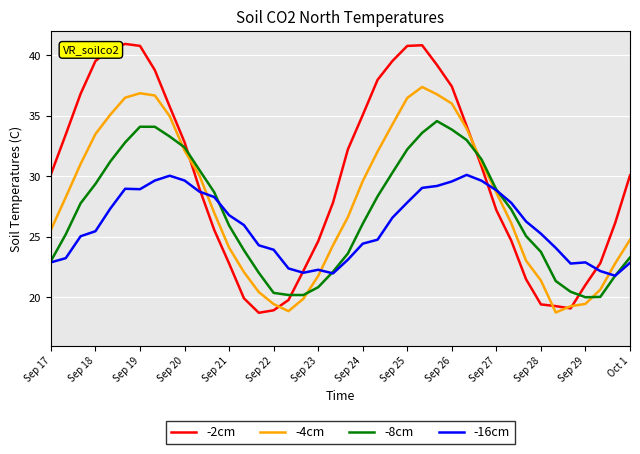

Which series has the largest range (max minus min)?

-2cm